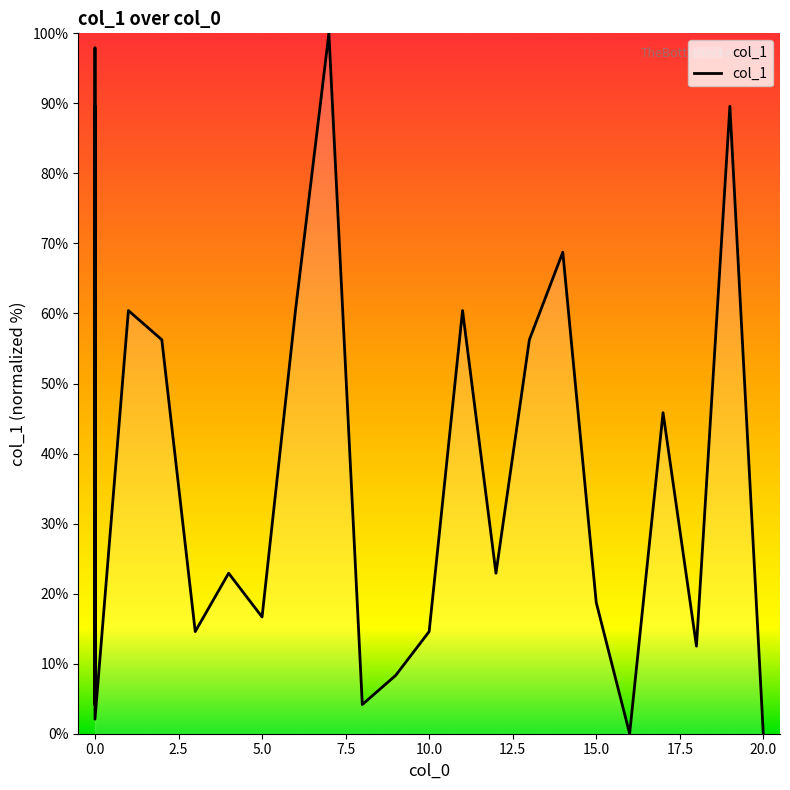

What is the difference between the values at 0 and 6?

6.2